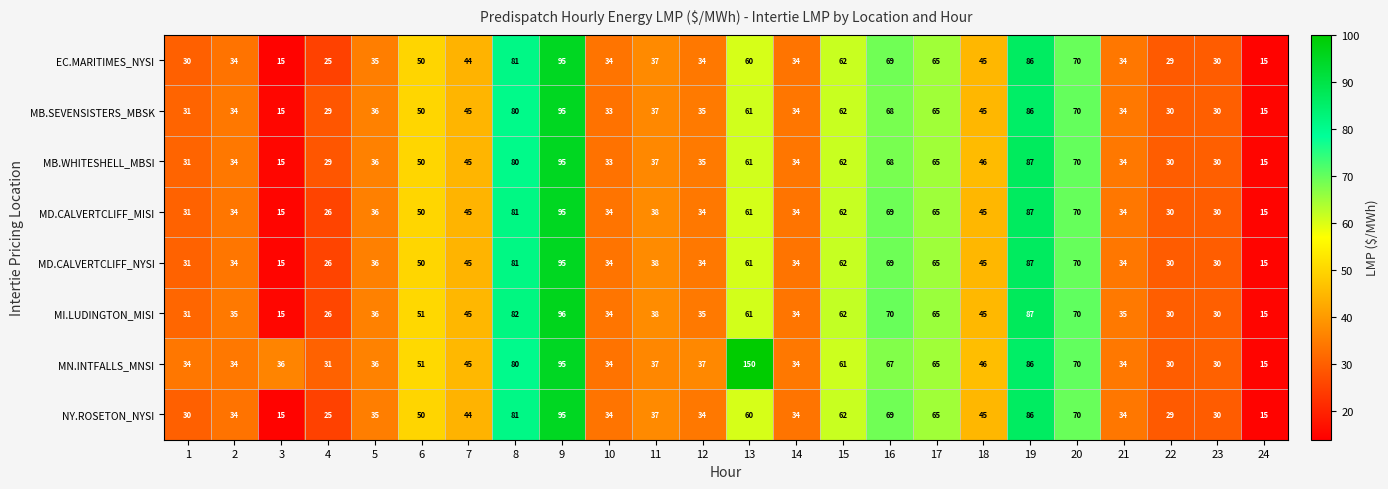

At which label does MN.INTFALLS_MNSI reach its minimum?

24